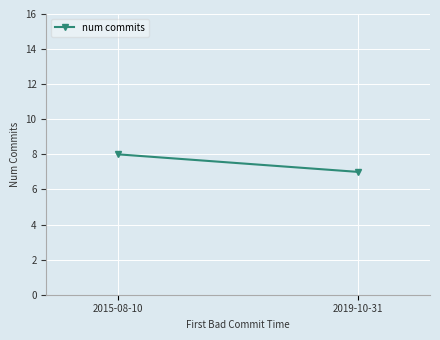

Is it true that the value at 2019-10-31 is 7?

True